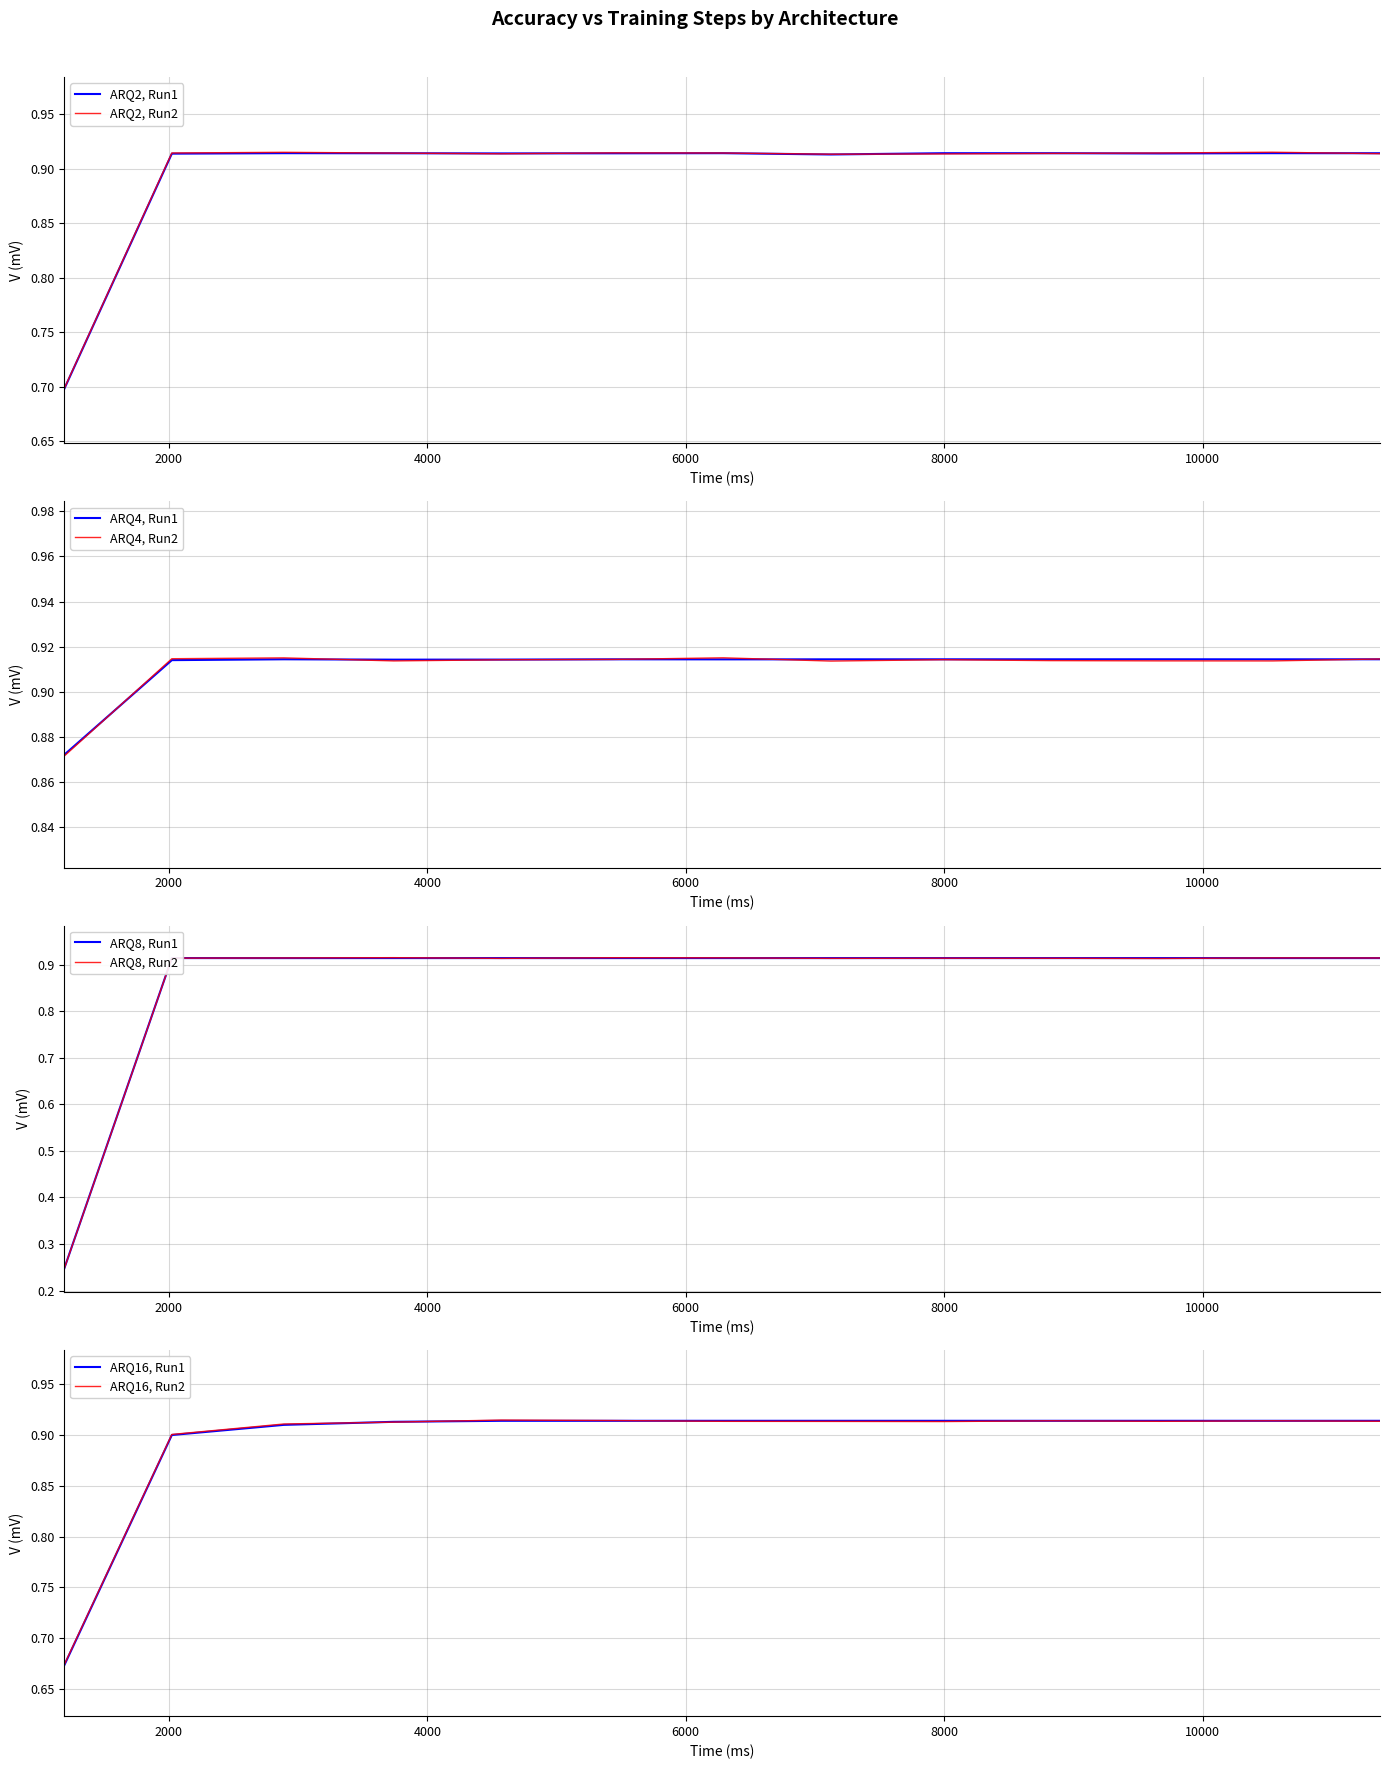

Between 2023 and 3740, which is larger?

3740